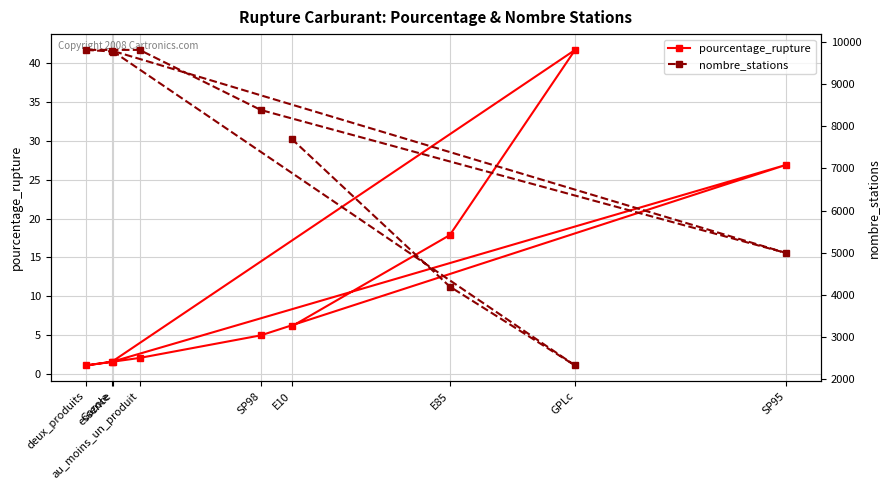

True or false: pourcentage_rupture and nombre_stations cross at least once.

False